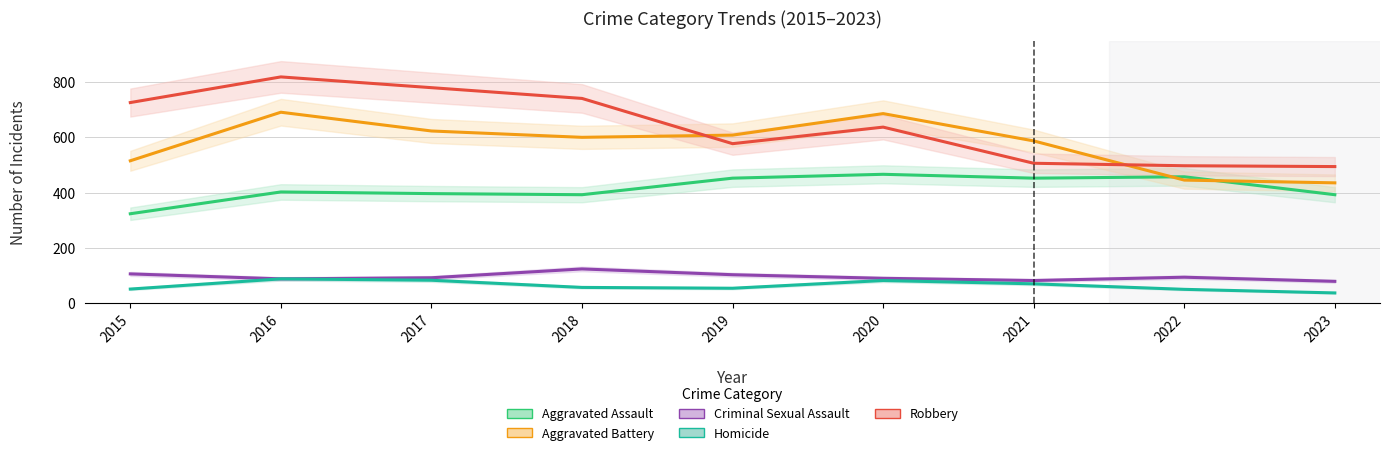

Is it true that Aggravated Assault equals 537 at 2023?

False